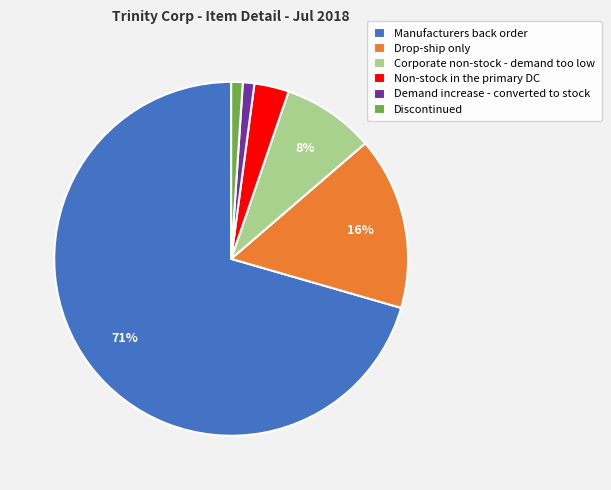

True or false: Discontinued accounts for 1% of the total.

True